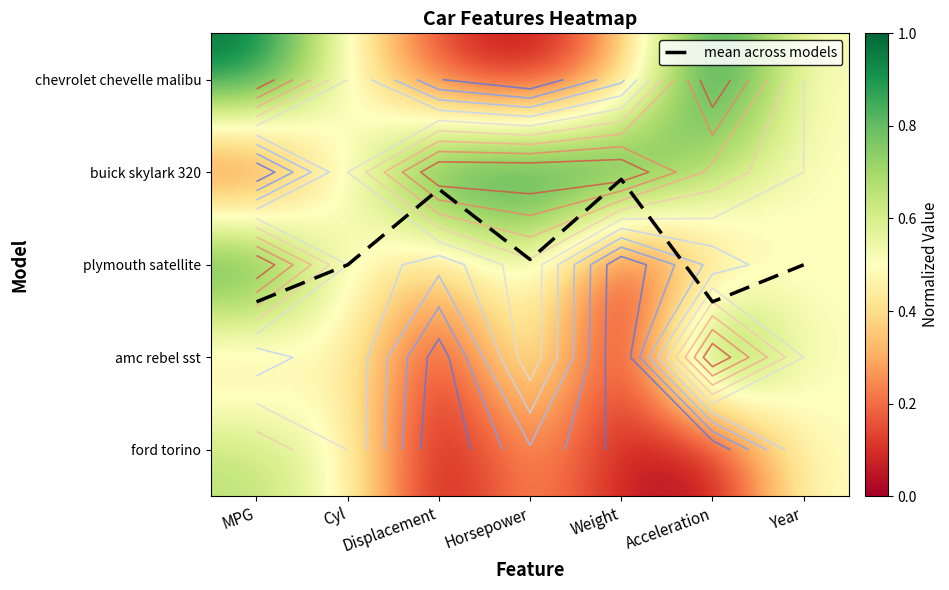

What is the sum of the plymouth satellite values at MPG and Displacement?

1.3